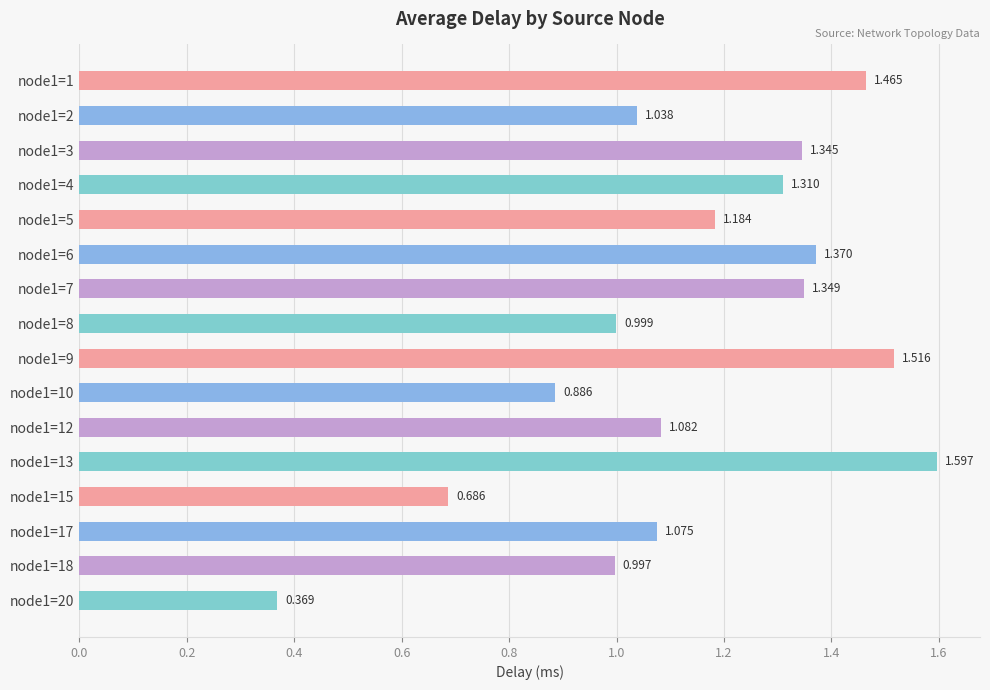

Rank the categories by value from lowest to highest.

node1=20, node1=15, node1=10, node1=18, node1=8, node1=2, node1=17, node1=12, node1=5, node1=4, node1=3, node1=7, node1=6, node1=1, node1=9, node1=13